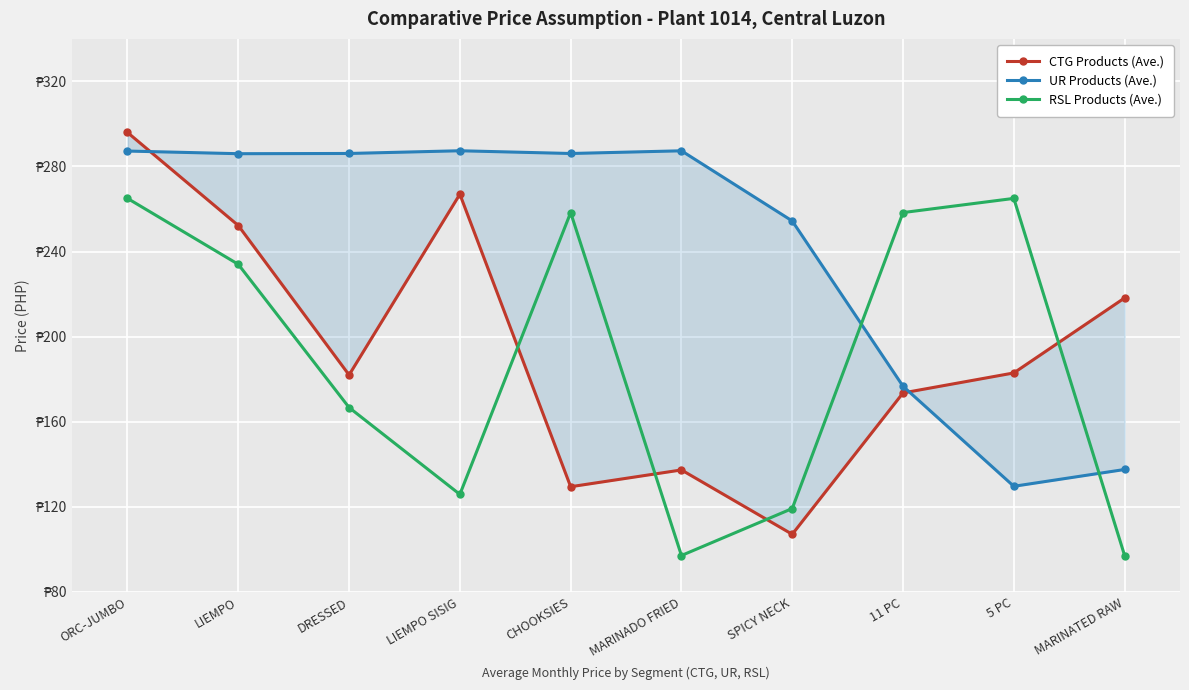

How many interior local peaks does the CTG Products (Ave.) series have?

2